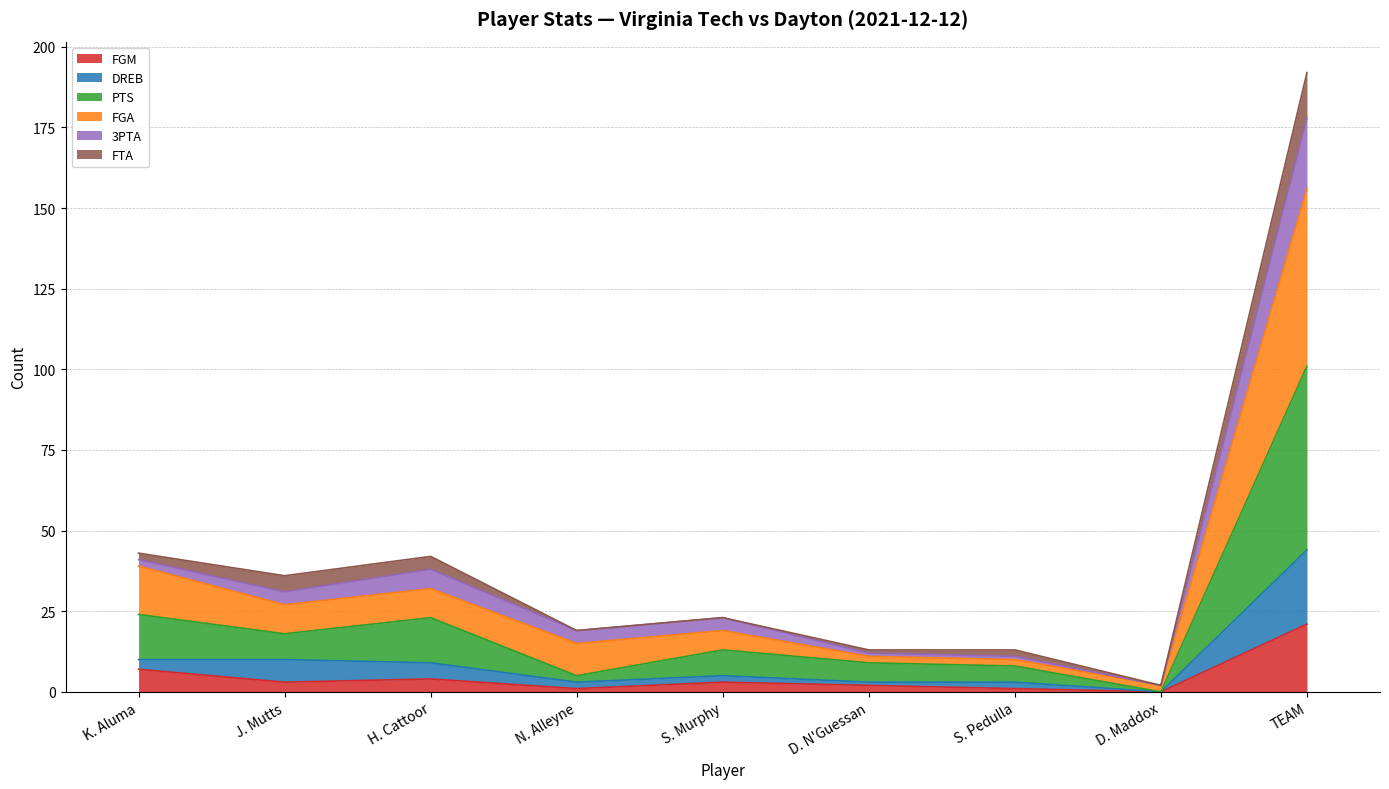

What is the label of the 5th point from the left?

S. Murphy